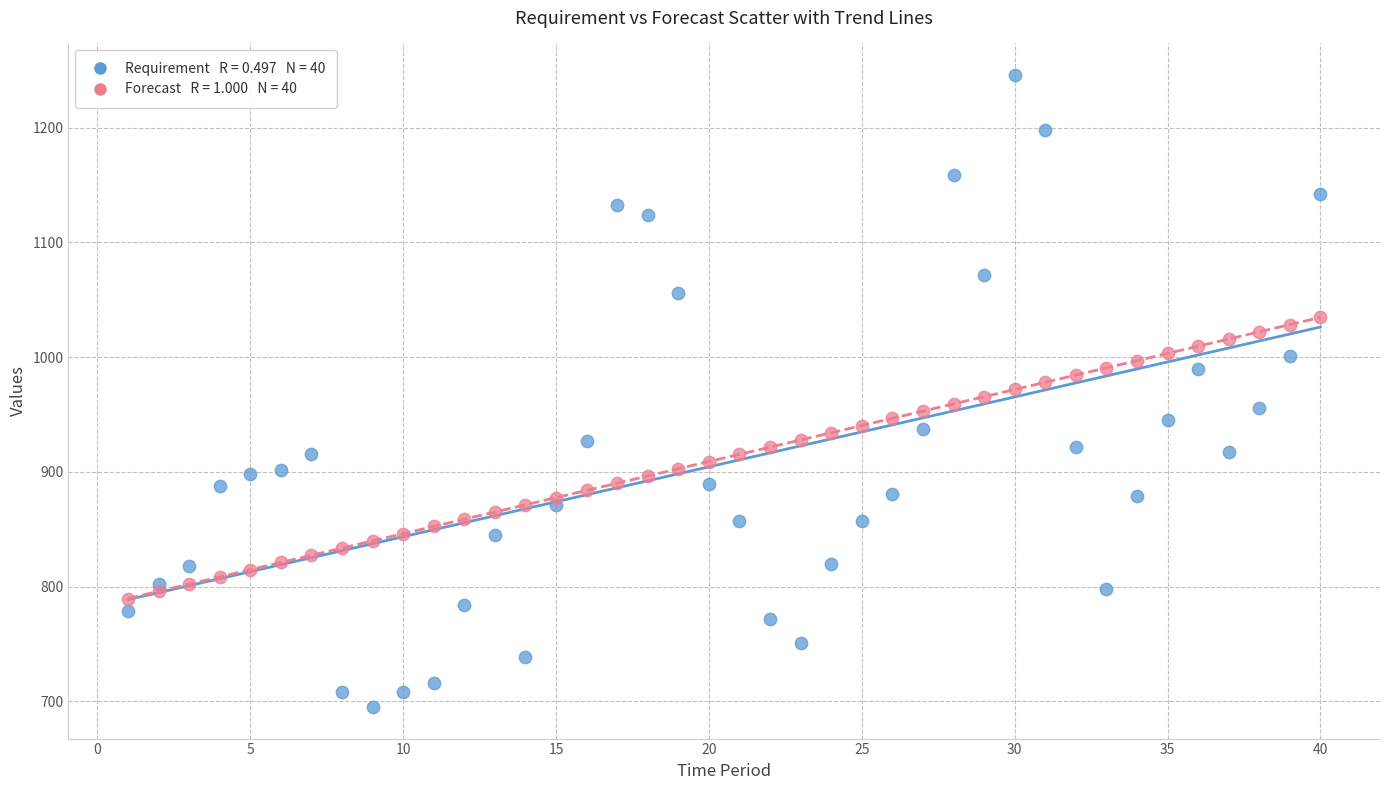

Across all data points, what is the range of Y values (max minus min)?

551.0